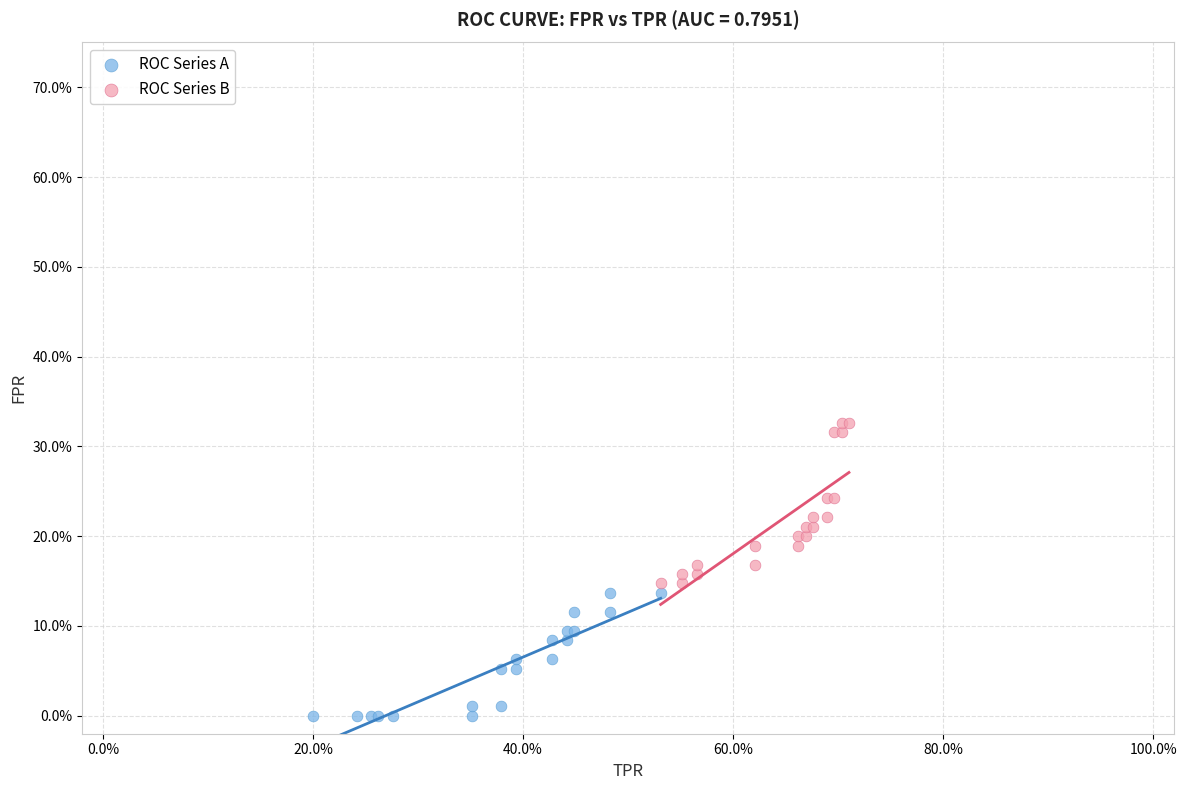

Which series contains the lowest Y value?

ROC Series A